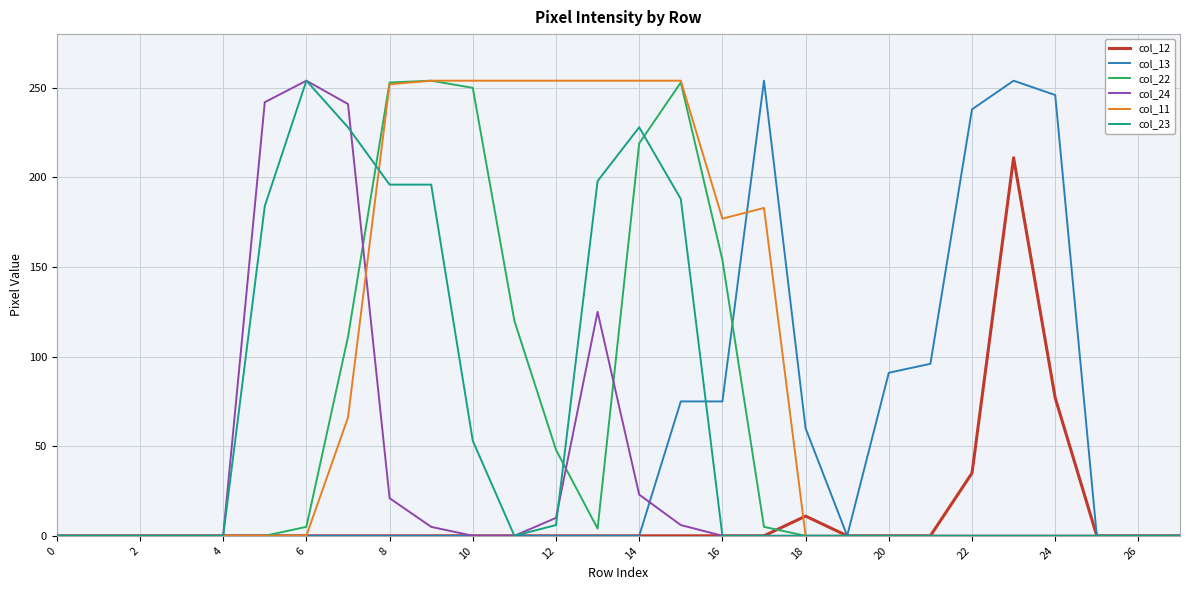

Is this an area chart (filled region under the line)?

No